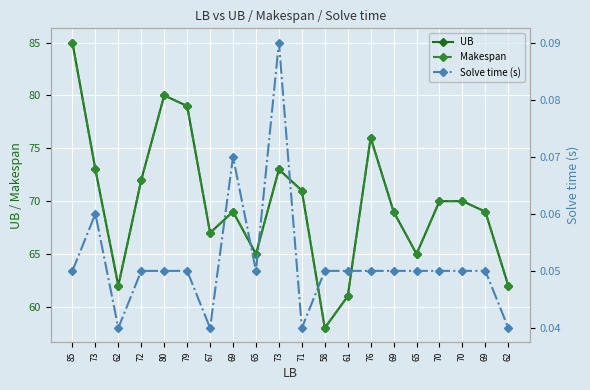

What is the value of the UB point at the 14th from the left?

76.0